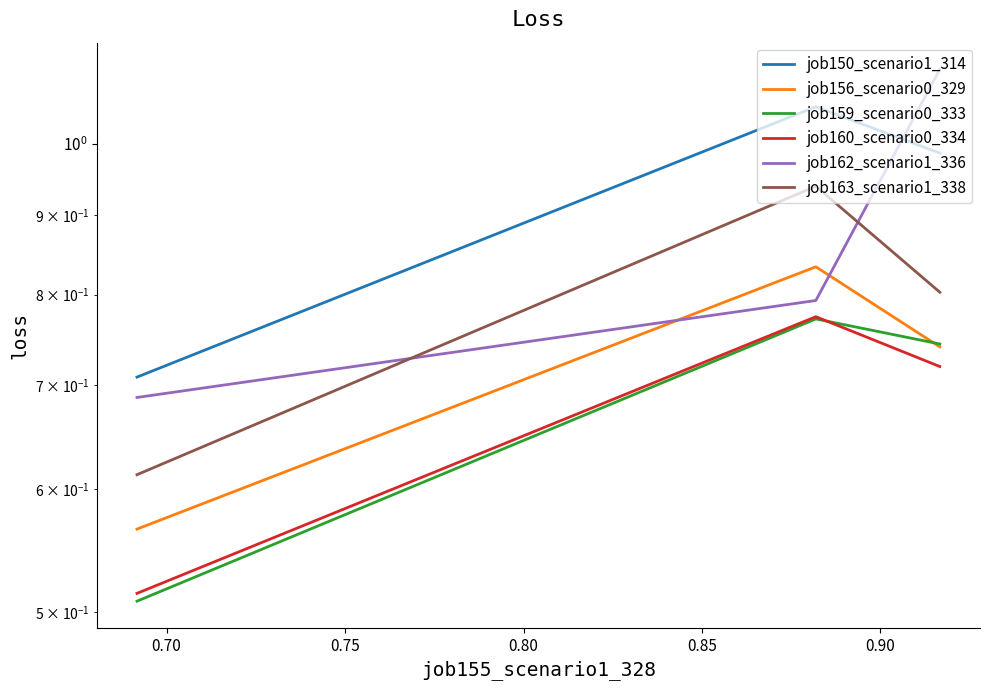

List the series in order of their peak value, lowest first.

job159_scenario0_333, job160_scenario0_334, job156_scenario0_329, job163_scenario1_338, job150_scenario1_314, job162_scenario1_336